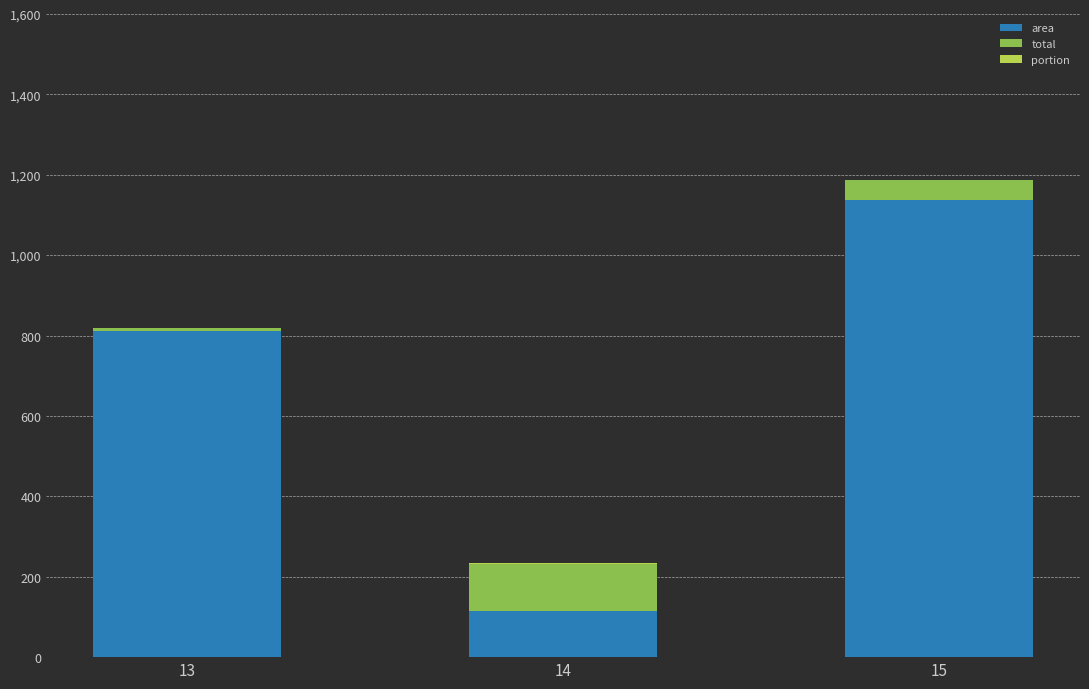

What is the highest value of the area series?

1138.0